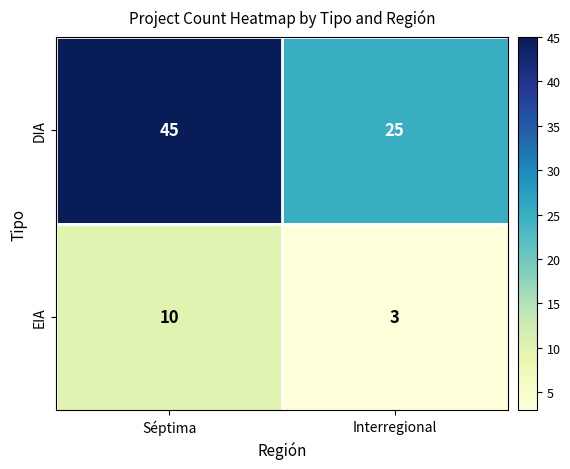

Reading right to left, list all the values displayed in this chart.

DIA: 25	45
EIA: 3	10